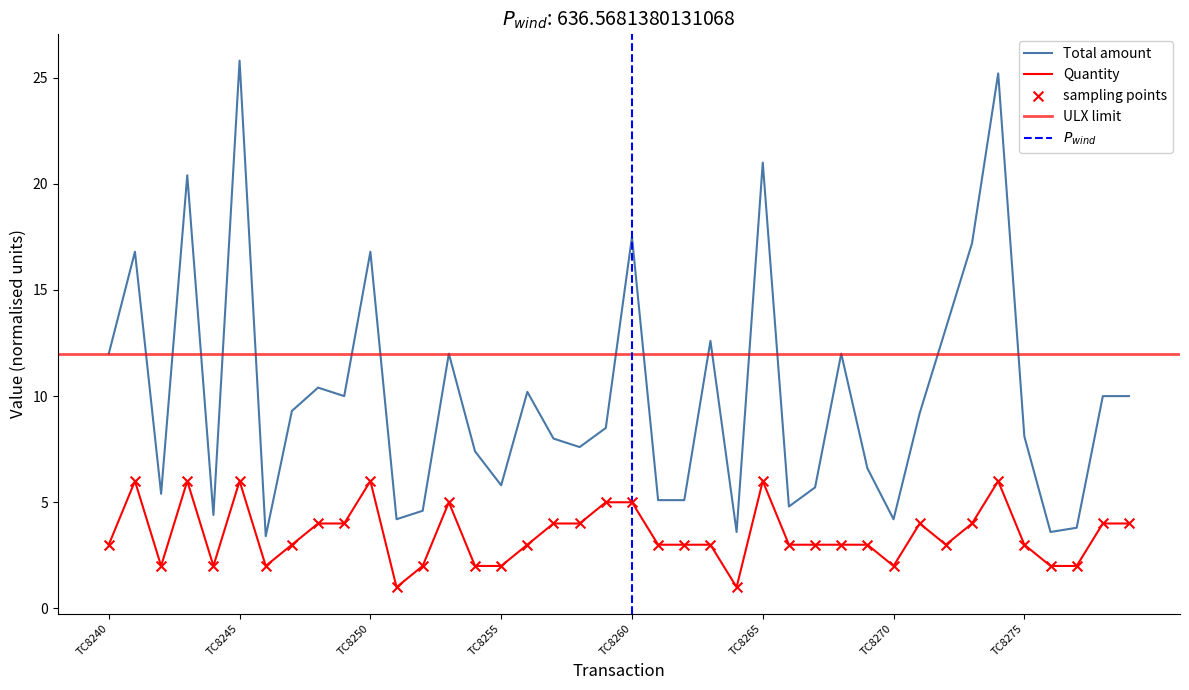

Which series has the largest Y range (max minus min)?

Total amount